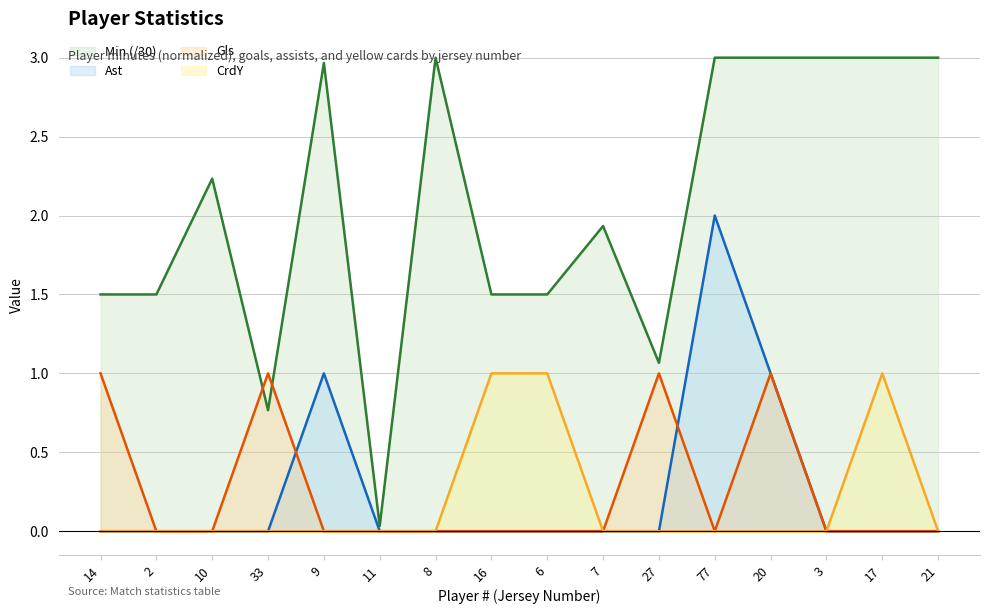

List the series in order of their peak value, highest first.

Min (/30), Ast, Gls, CrdY